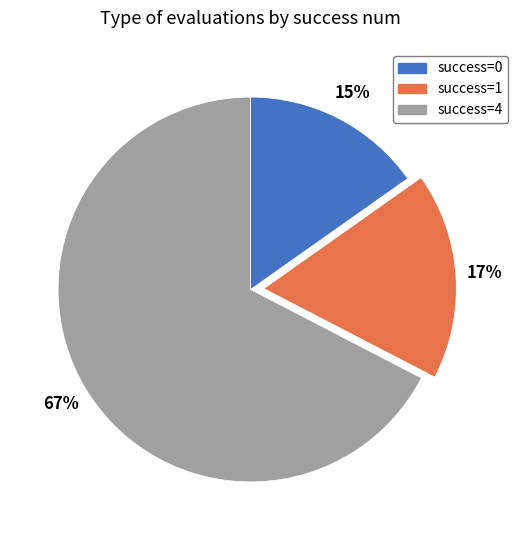

To the nearest percent, what is the average slice percentage?

33%